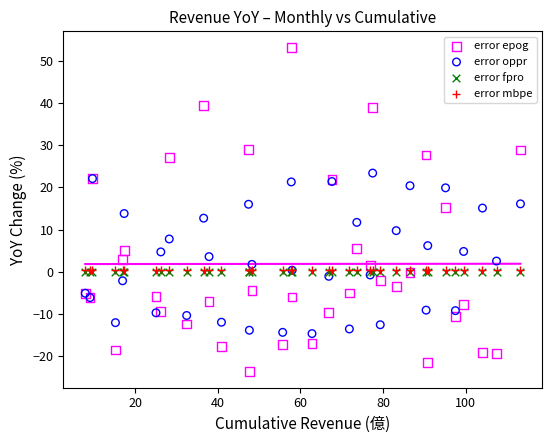

What are all the series names shown in the legend?

error epog, error oppr, error fpro, error mbpe